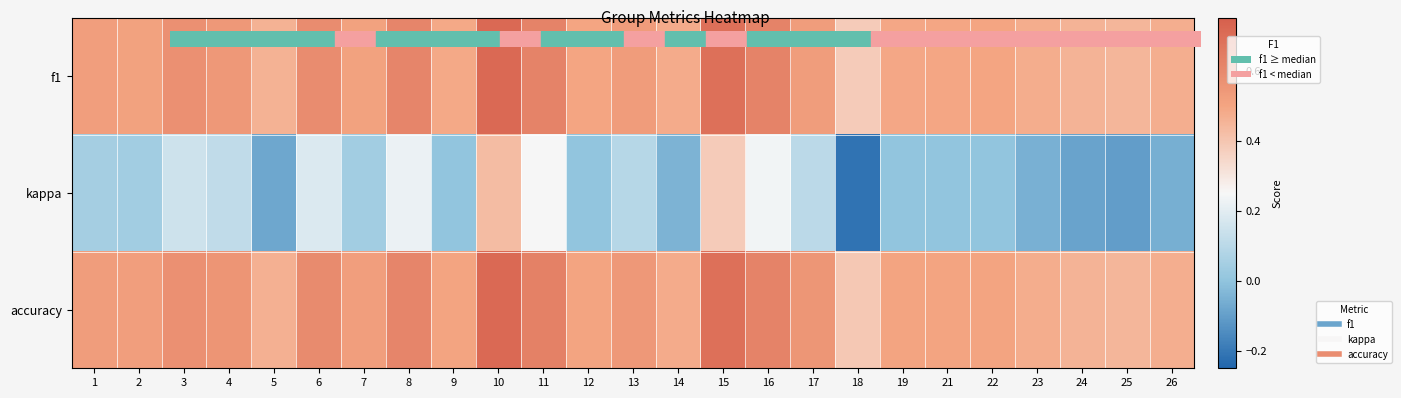

Reading right to left, what are all the values shown in this chart?

f1: 26=0.5	25=0.4	24=0.5	23=0.5	22=0.5	21=0.5	19=0.5	18=0.4	17=0.5	16=0.6	15=0.7	14=0.5	13=0.5	12=0.5	11=0.6	10=0.7	9=0.5	8=0.6	7=0.5	6=0.6	5=0.5	4=0.5	3=0.6	2=0.5	1=0.5
kappa: 26=-0.1	25=-0.1	24=-0.1	23=-0.1	22=0.0	21=0.0	19=0.0	18=-0.2	17=0.1	16=0.2	15=0.4	14=-0.0	13=0.1	12=0.0	11=0.2	10=0.4	9=0.0	8=0.2	7=0.0	6=0.2	5=-0.1	4=0.1	3=0.1	2=0.0	1=0.0
accuracy: 26=0.5	25=0.4	24=0.5	23=0.5	22=0.5	21=0.5	19=0.5	18=0.4	17=0.6	16=0.6	15=0.7	14=0.5	13=0.5	12=0.5	11=0.6	10=0.7	9=0.5	8=0.6	7=0.5	6=0.6	5=0.5	4=0.6	3=0.6	2=0.5	1=0.5